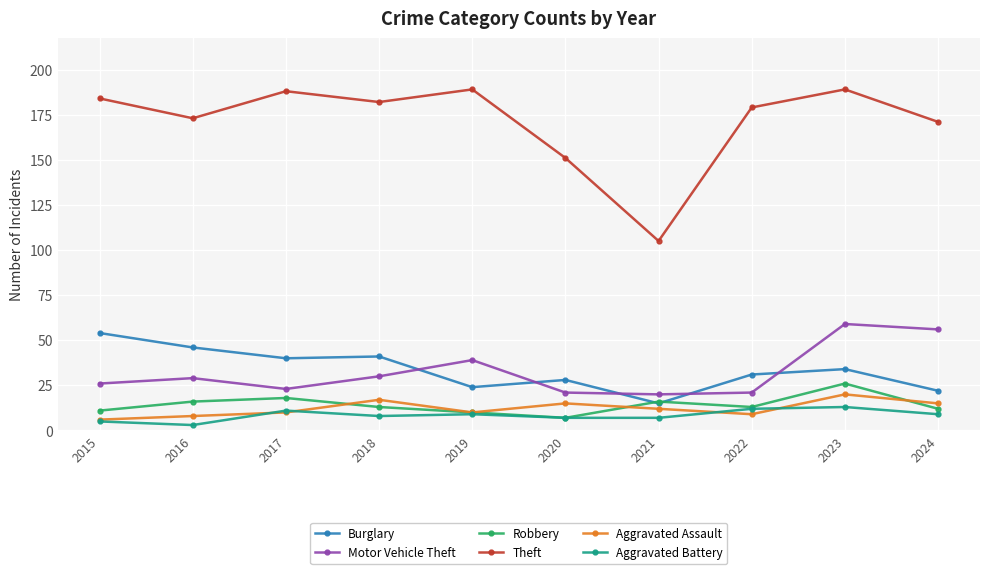

True or false: Theft and Aggravated Assault intersect in this chart.

False